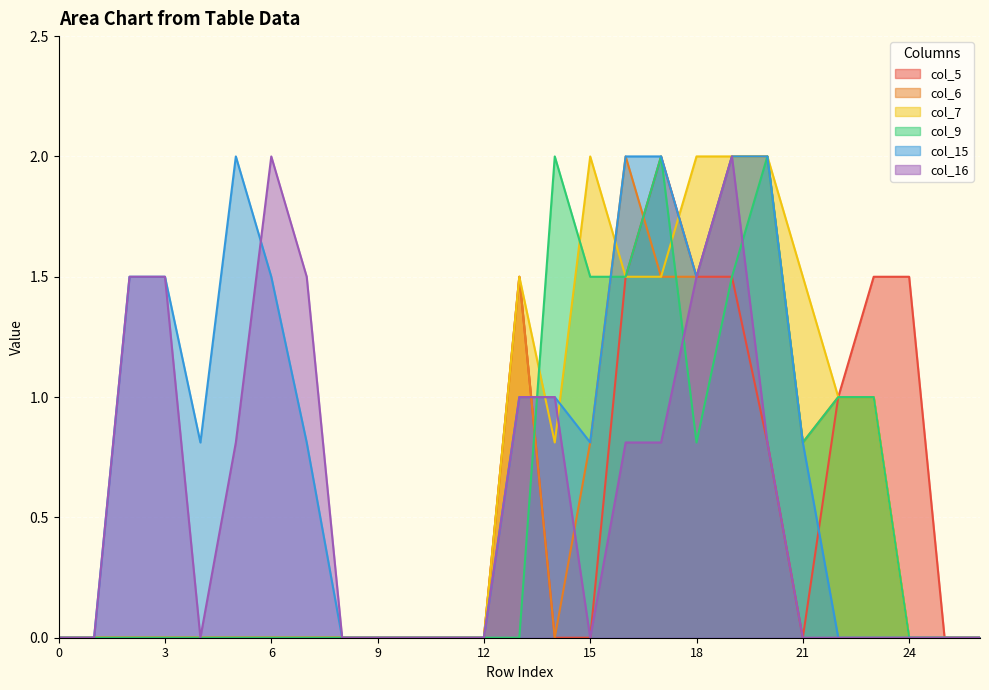

In col_9, how many points are higher than both neighbors (excluding endpoints)?

3